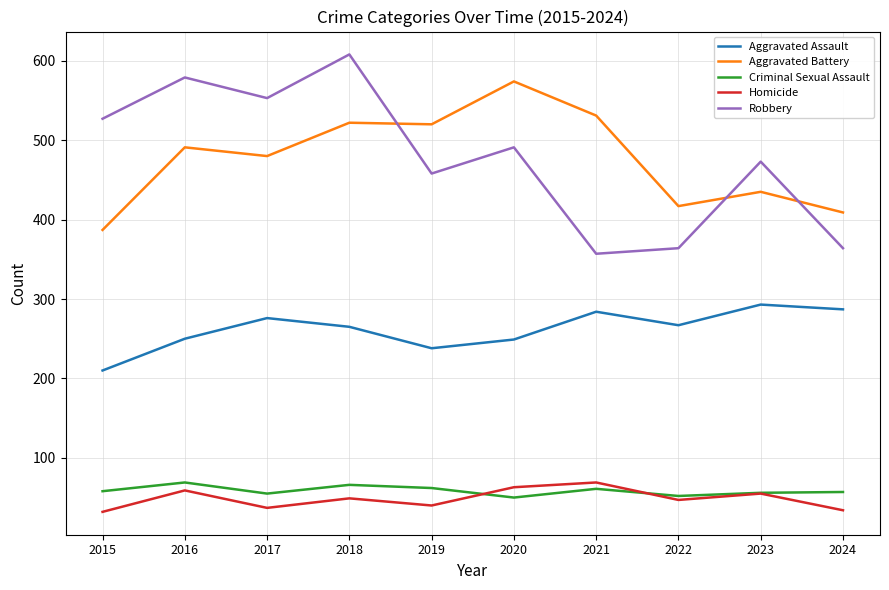

Is it true that Aggravated Assault equals 287 at 2024?

True